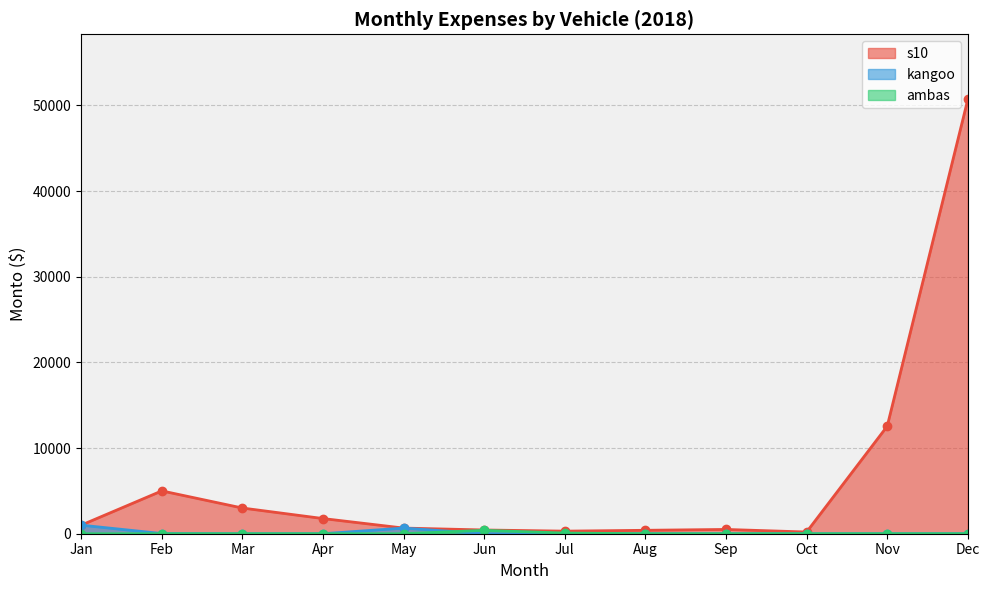

Reading left to right, extract all data points from this chart.

s10_line: Jan=1000	Feb=5000	Mar=3000	Apr=1771	May=660	Jun=436	Jul=300	Aug=400	Sep=500	Oct=200	Nov=12550	Dec=50700
kangoo_line: Jan=1000	Feb=20	Mar=0	Apr=0	May=660	Jun=0	Jul=0	Aug=0	Sep=0	Oct=0	Nov=0	Dec=0
ambas_line: Jan=0	Feb=0	Mar=0	Apr=0	May=0	Jun=395	Jul=75	Aug=0	Sep=0	Oct=0	Nov=0	Dec=0